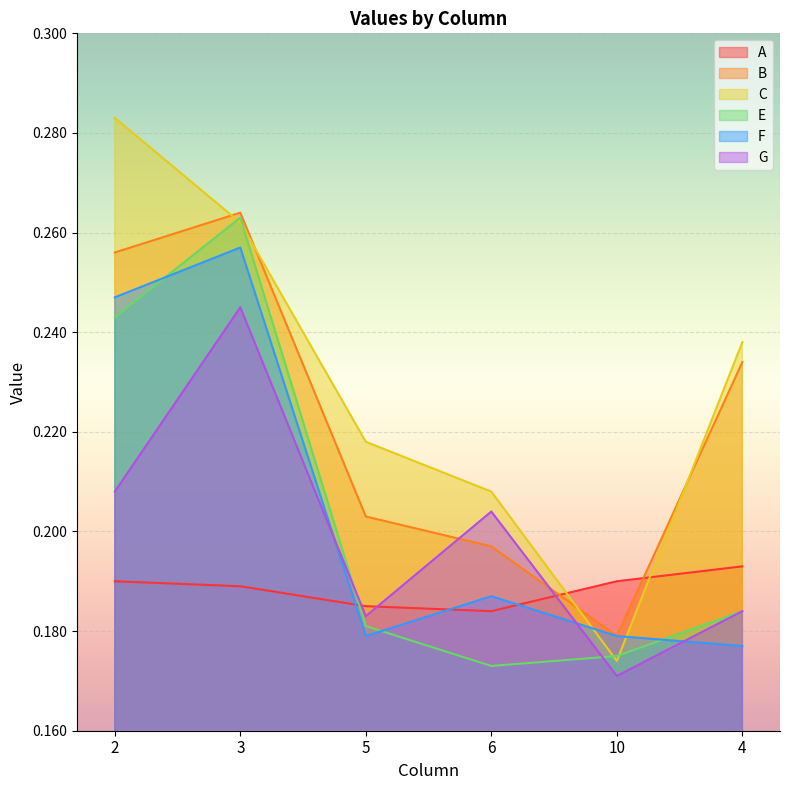

What is the sum of the C values at 5 and 4?

0.5